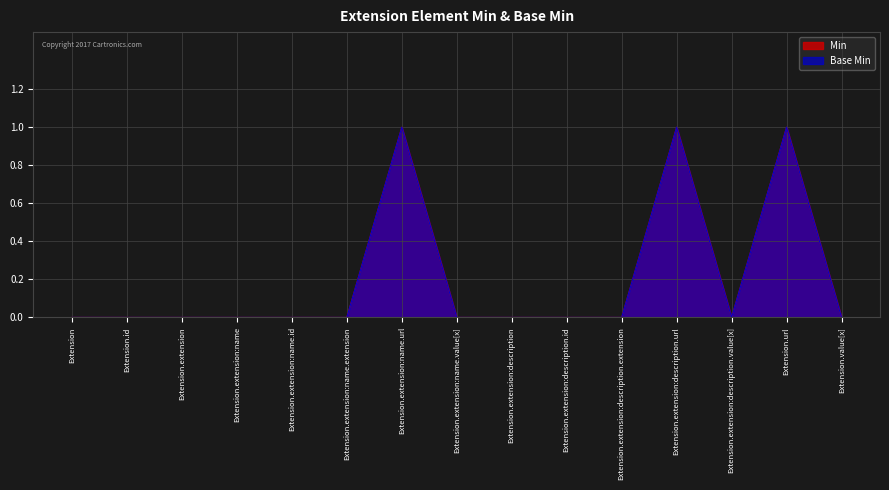

Is it true that Min equals 0 at Extension.id?

True